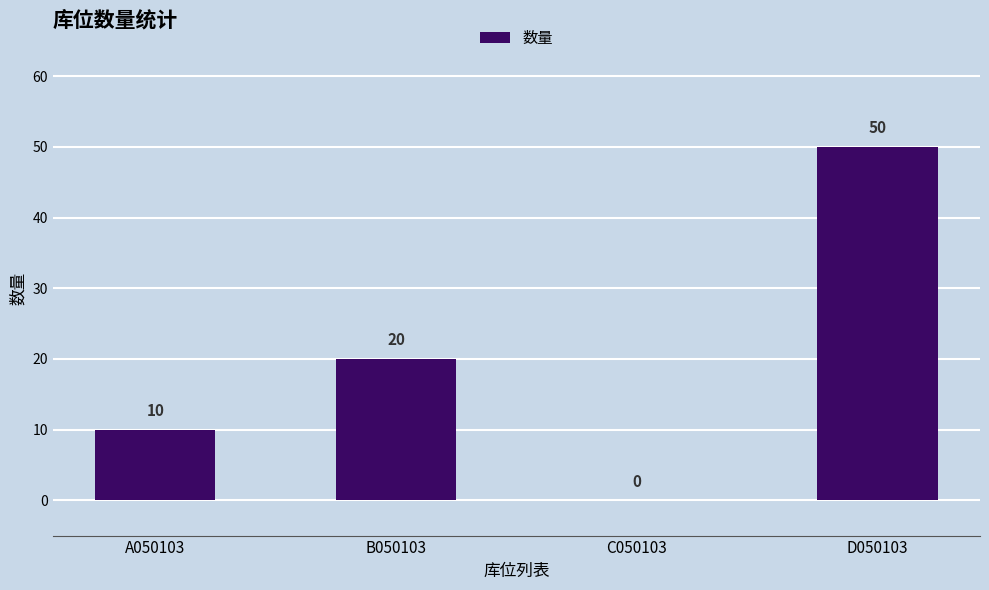

Reading left to right, extract all data points from this chart.

A050103=10	B050103=20	C050103=0	D050103=50